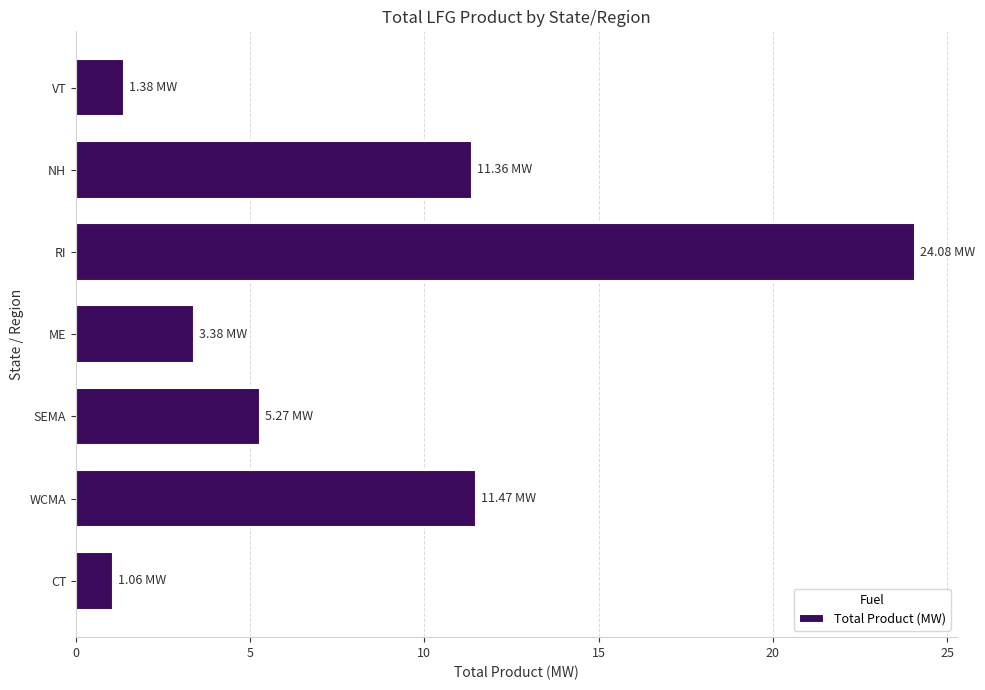

How many values exceed 5?

4